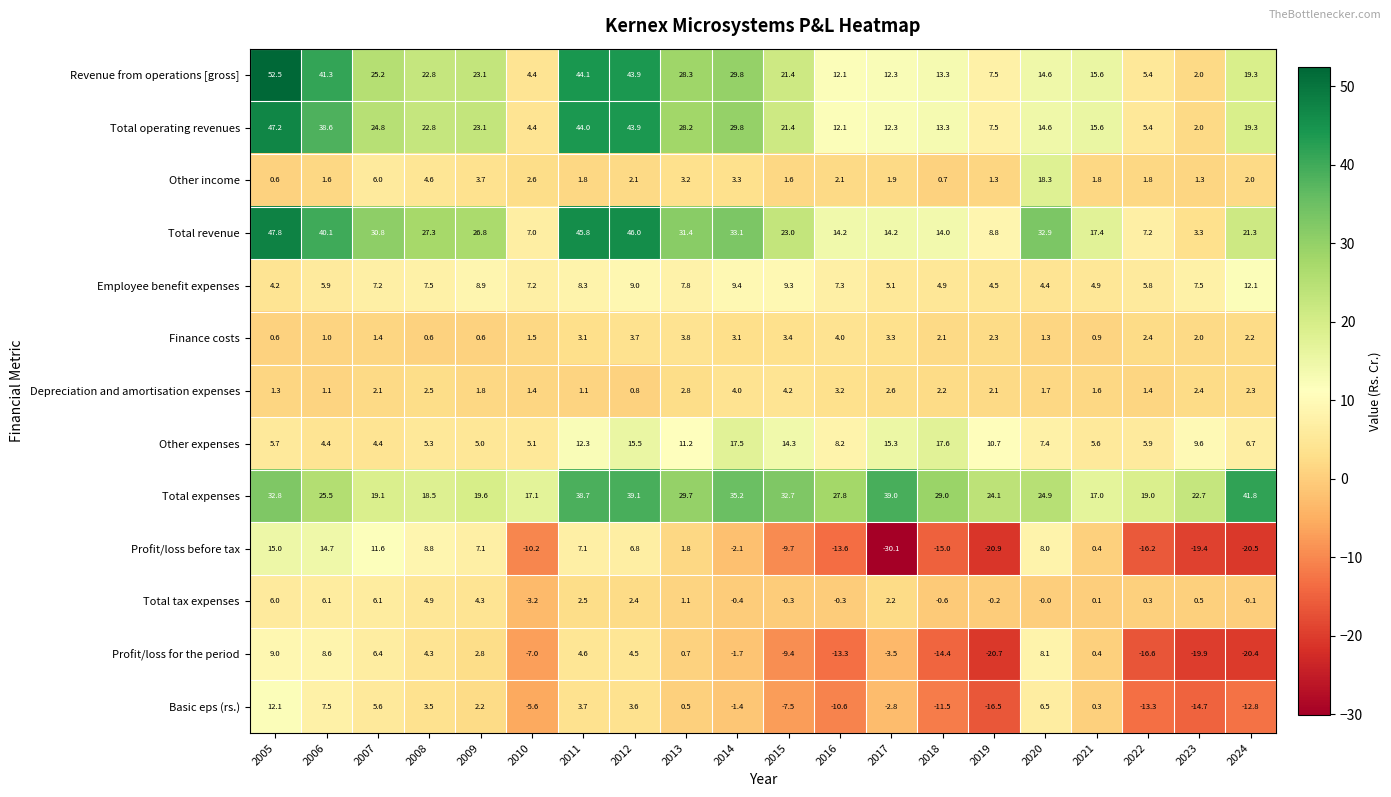

What value does the Other income series have at 2023?

1.3